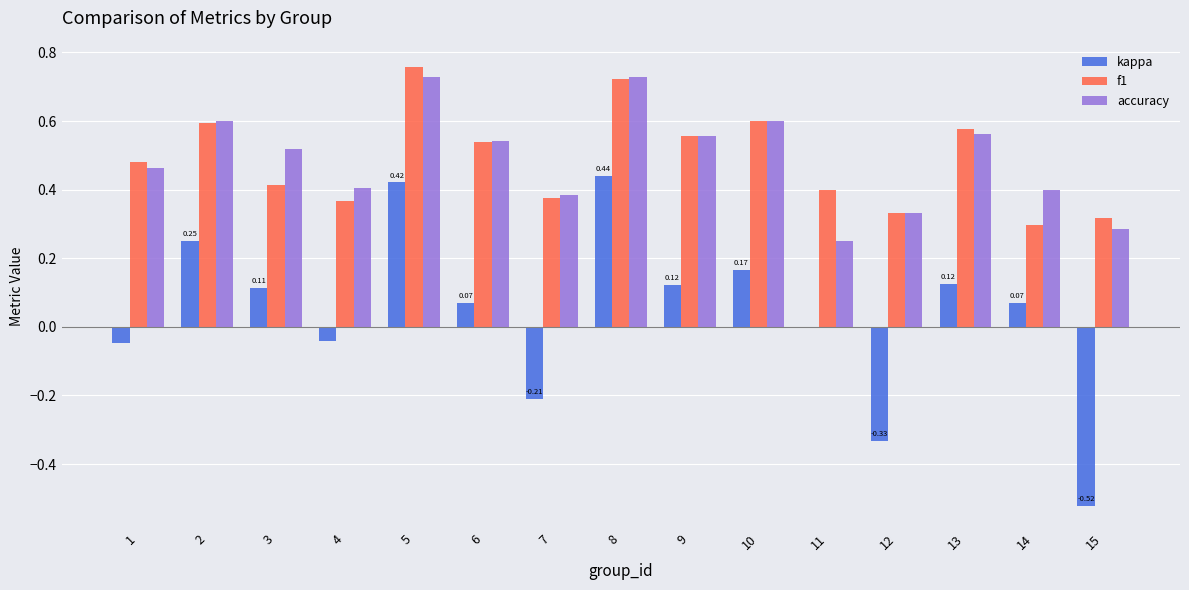

Are the bars grouped side by side (vs. stacked)?

Yes